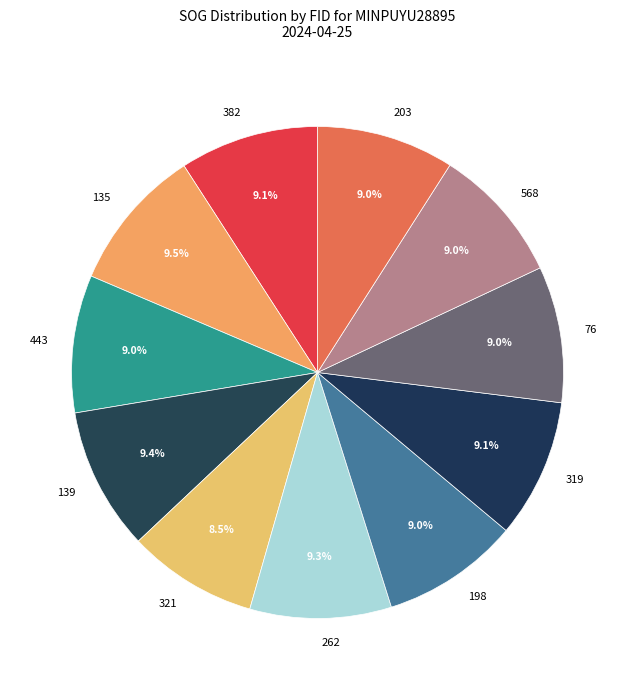

Is there any slice that represents more than half of the pie?

No